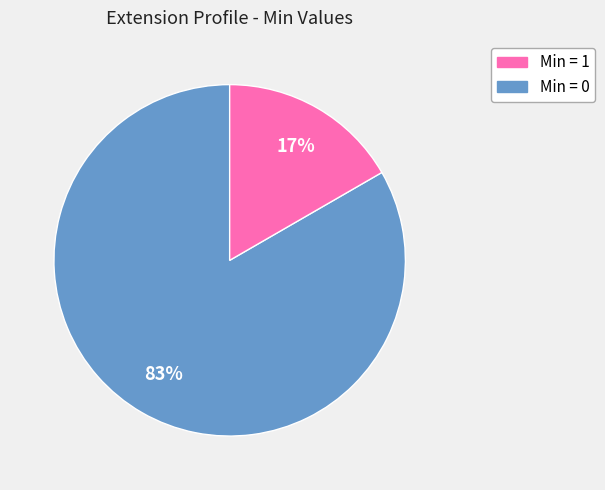

Does any single category account for the majority?

Yes